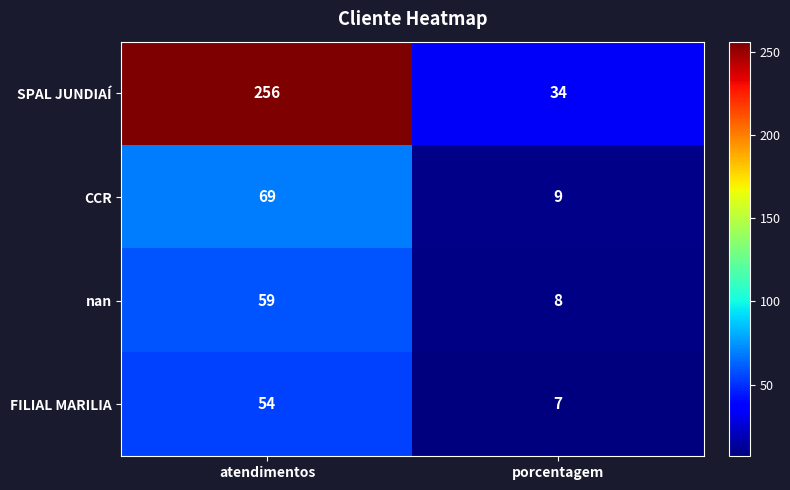

What is the total value across all series at porcentagem?

58